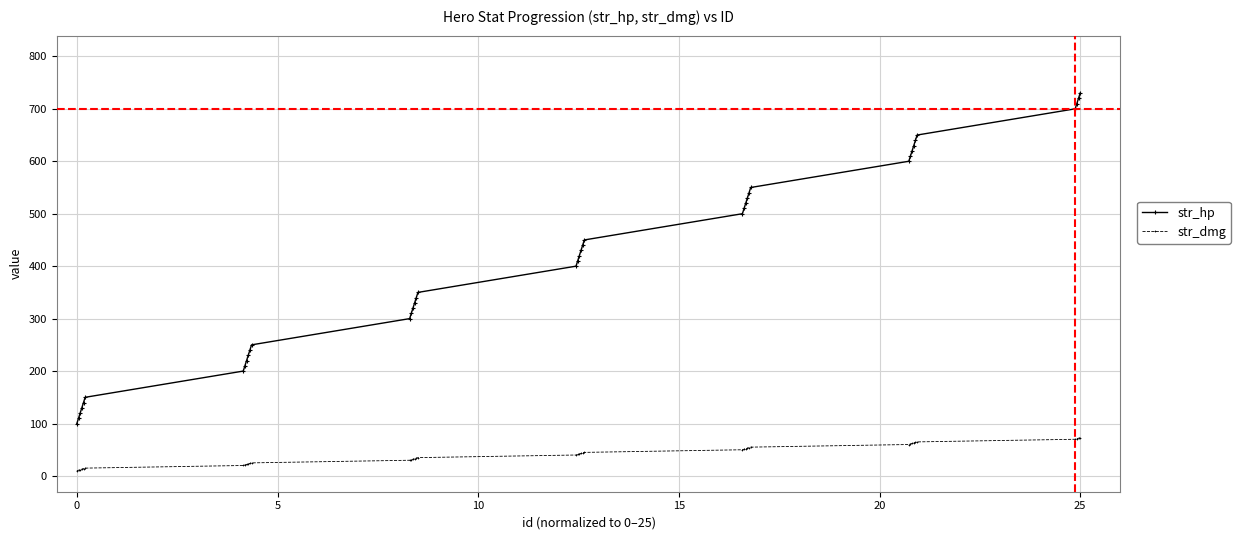

True or false: str_hp and str_dmg intersect in this chart.

False